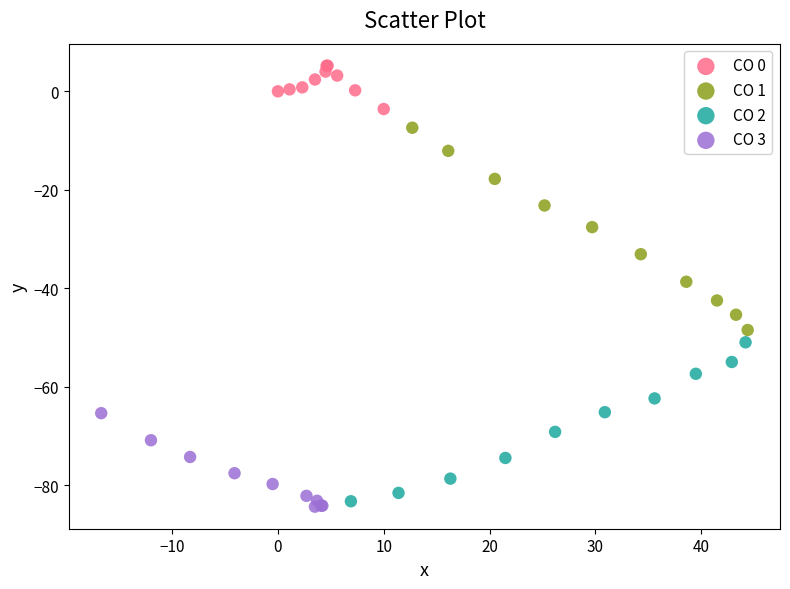

What are all the series names shown in the legend?

CO 0, CO 1, CO 2, CO 3